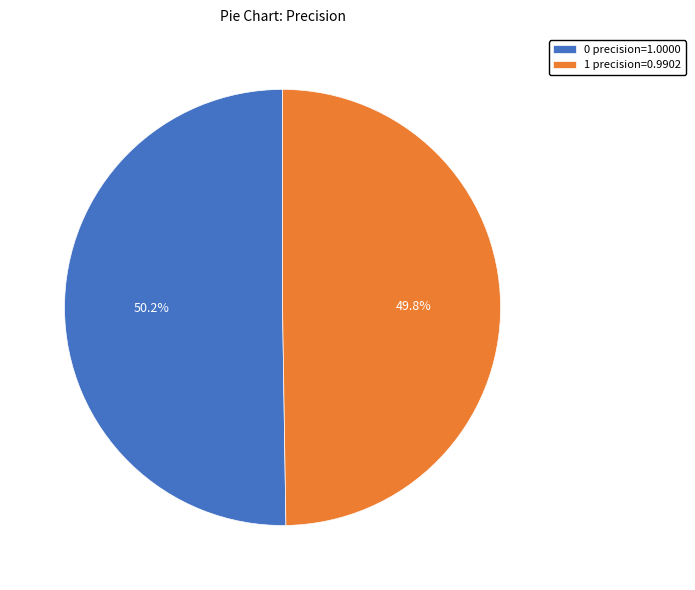

How many slices are in this pie chart?

2